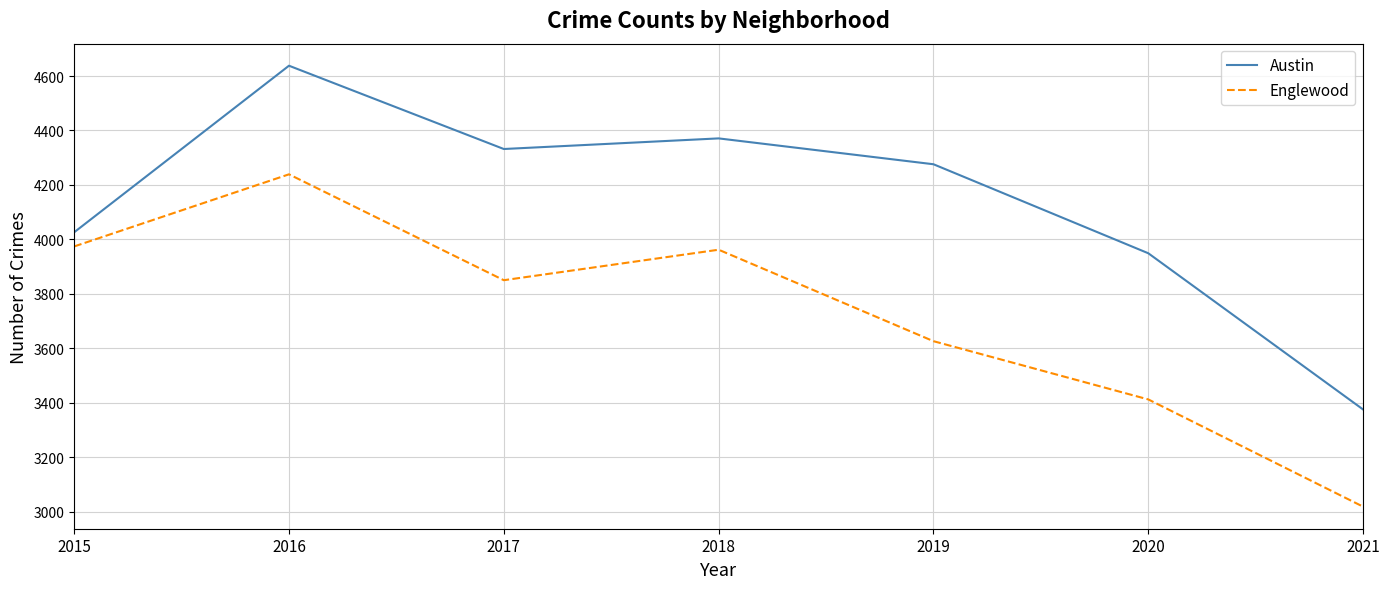

How many interior local valleys does the Austin series have?

1